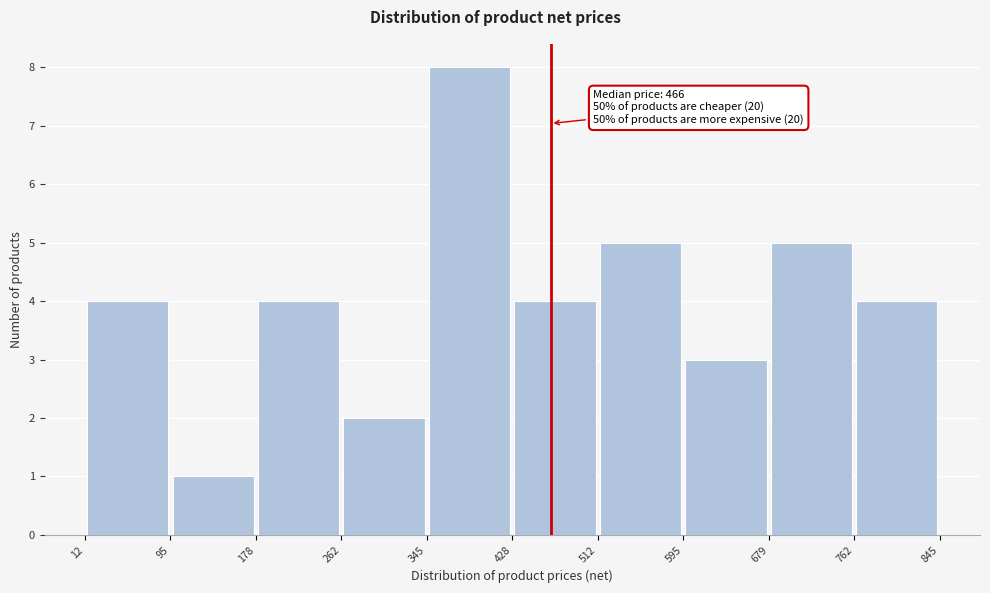

Over which range of the x-axis is the bar tallest?

345 to 428